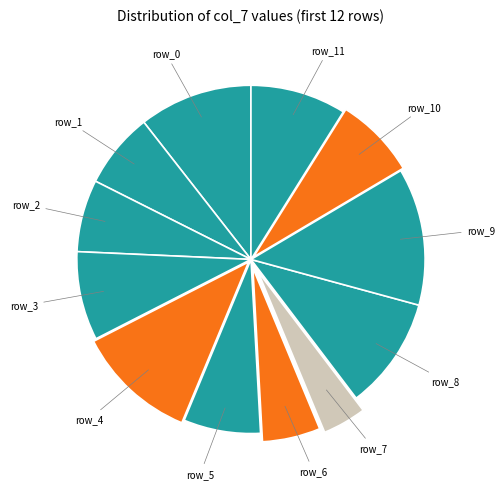

How many segments does this pie chart have?

12